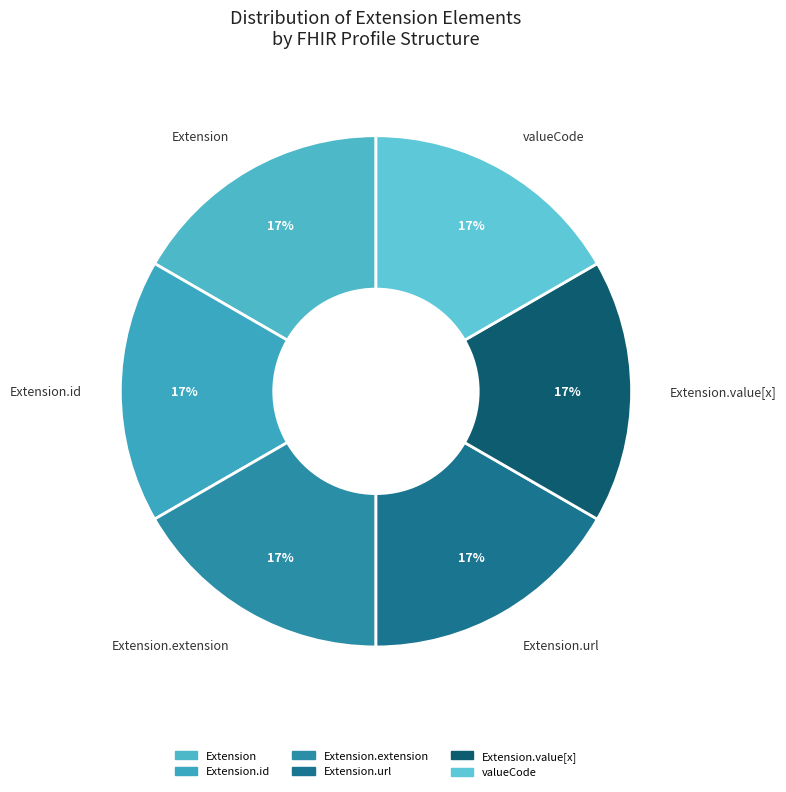

Does Extension.value[x] represent more than half of the total?

No